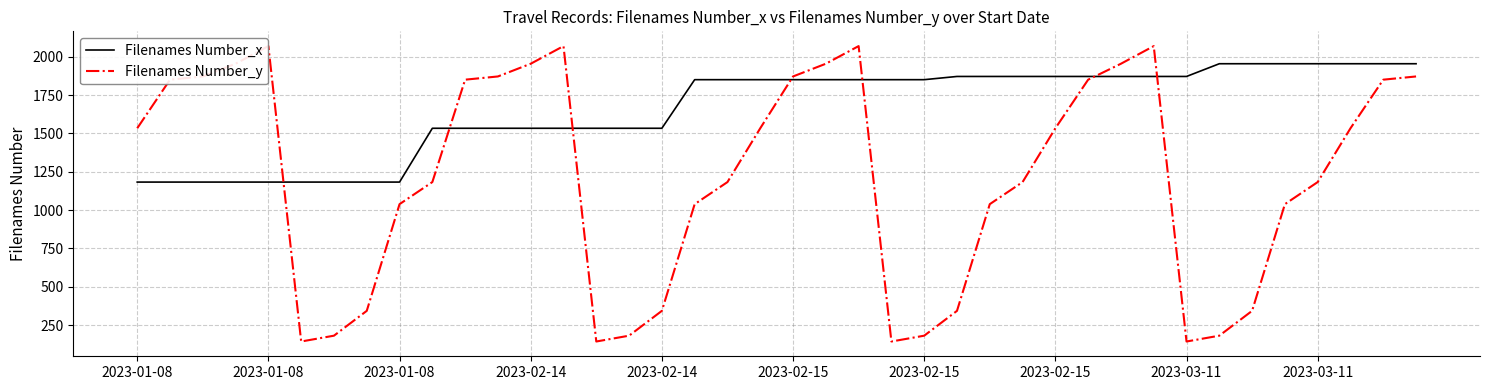

What is the smallest value displayed?

143